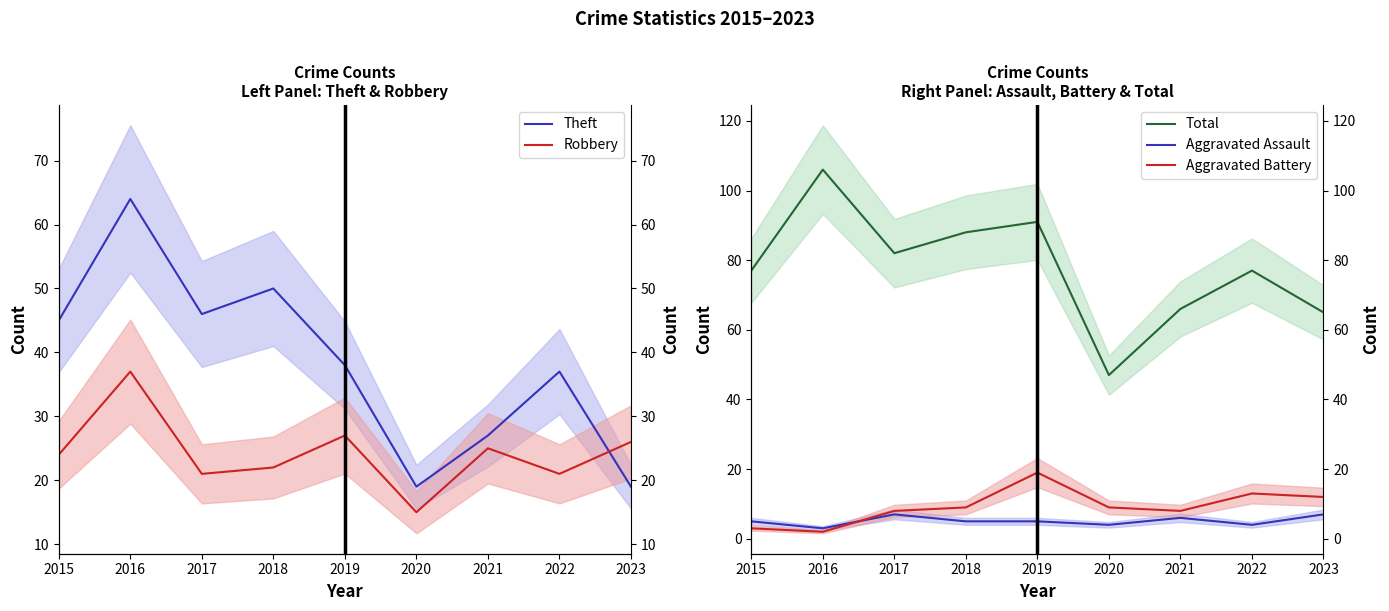

Is this an area chart (filled region under the line)?

No